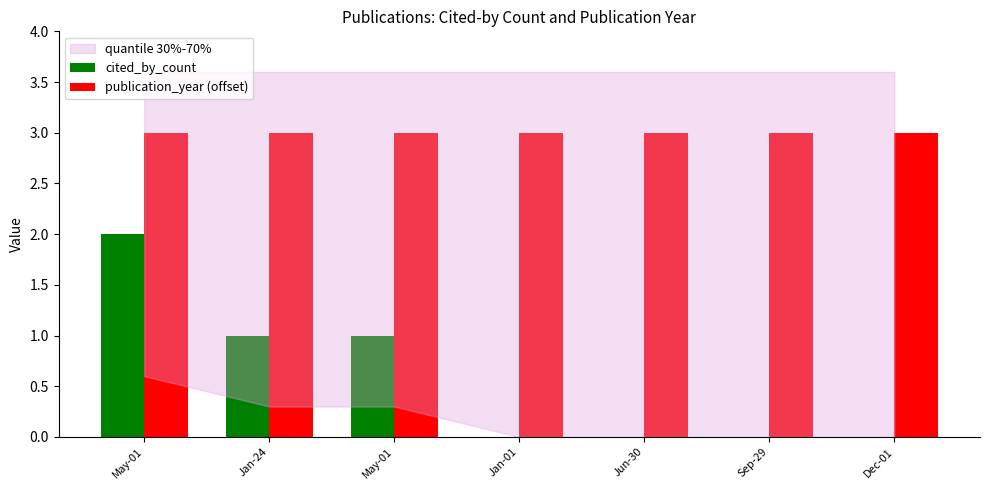

Reading right to left, what are all the values shown in this chart?

cited_by_count: 0	0	0	0	1	1	2
publication_year (offset): 3	3	3	3	3	3	3